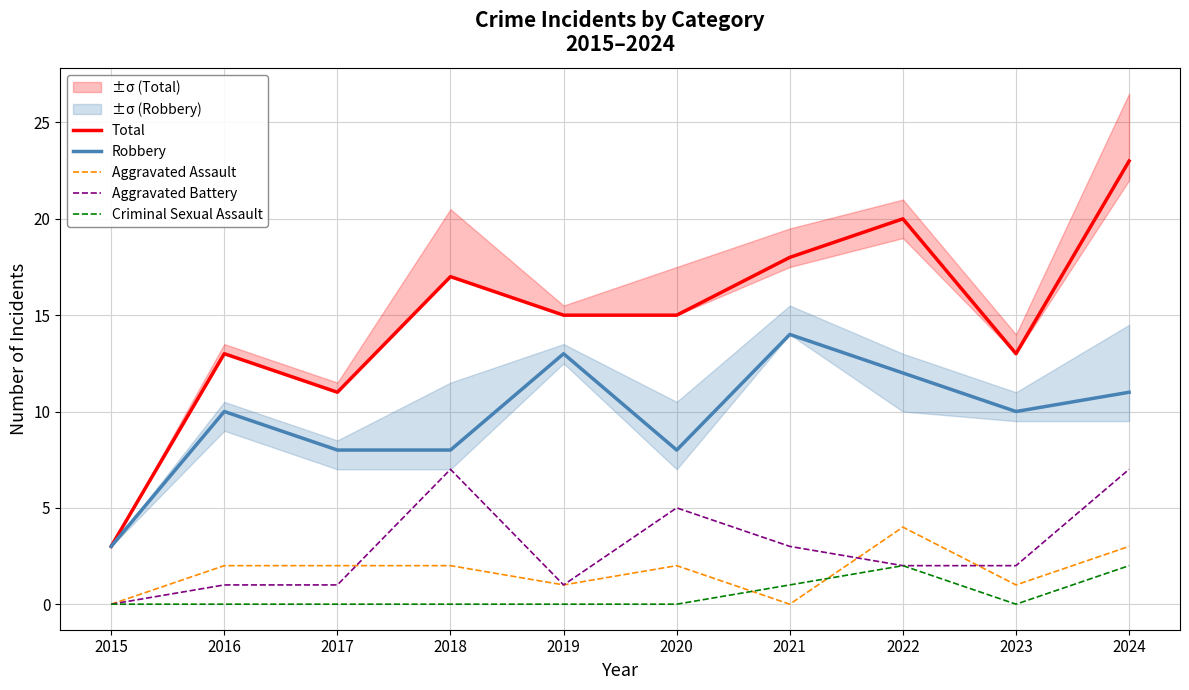

True or false: Robbery and Criminal Sexual Assault intersect in this chart.

False